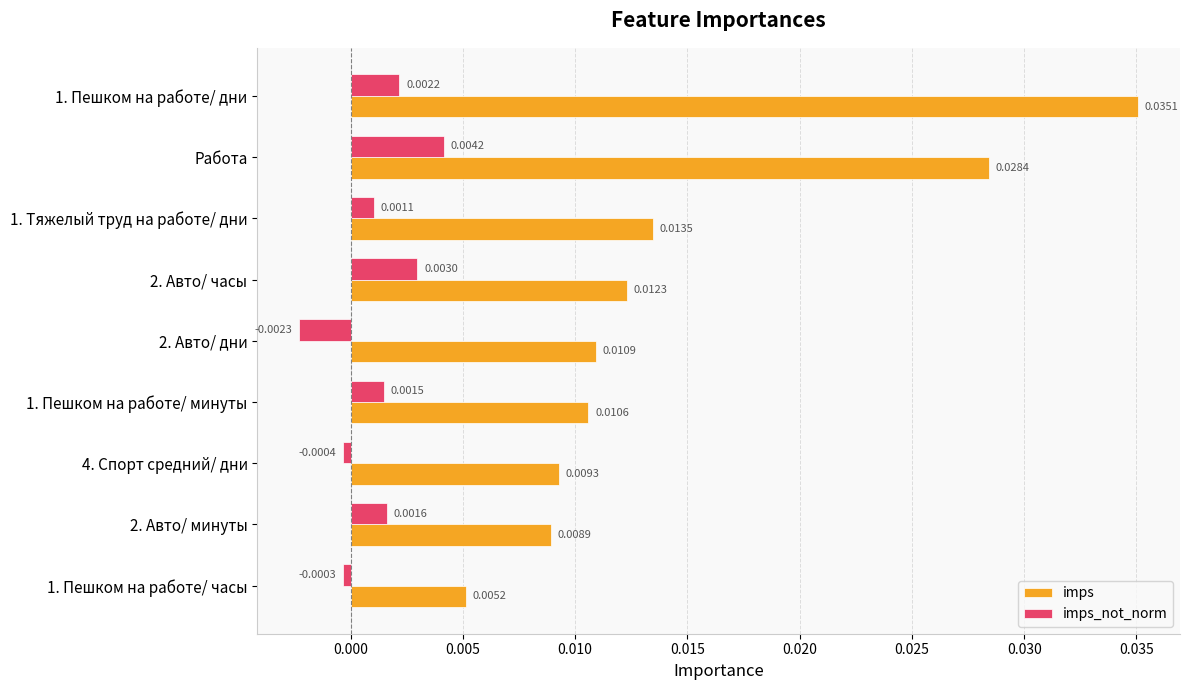

What are all the series names shown in the legend?

imps, imps_not_norm